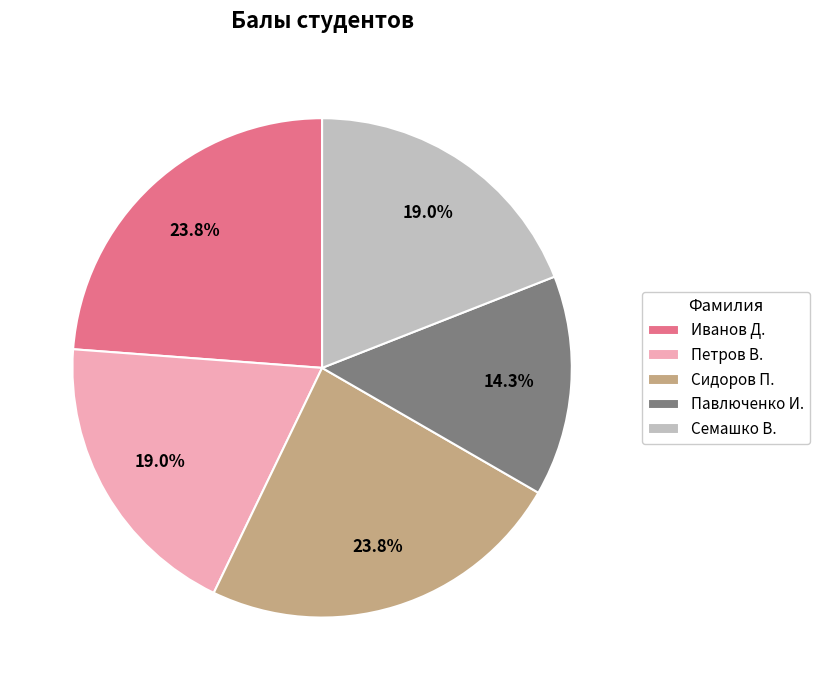

Approximately how many times larger is the value at Сидоров П. compared to Иванов Д.?

1.0